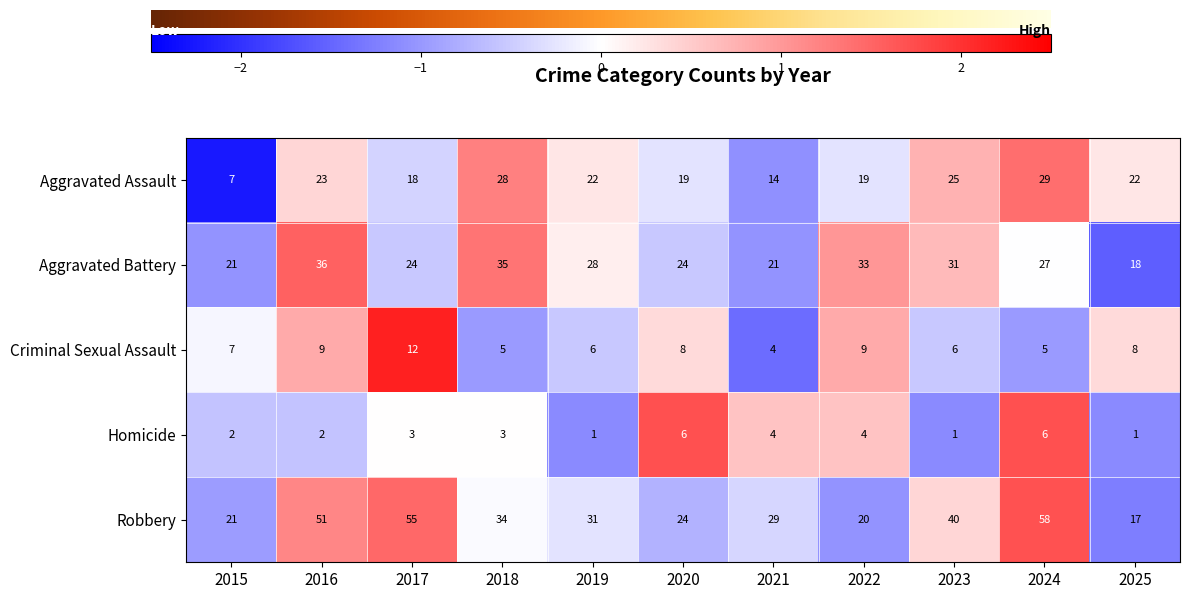

Which label corresponds to the largest value in the chart?

2024